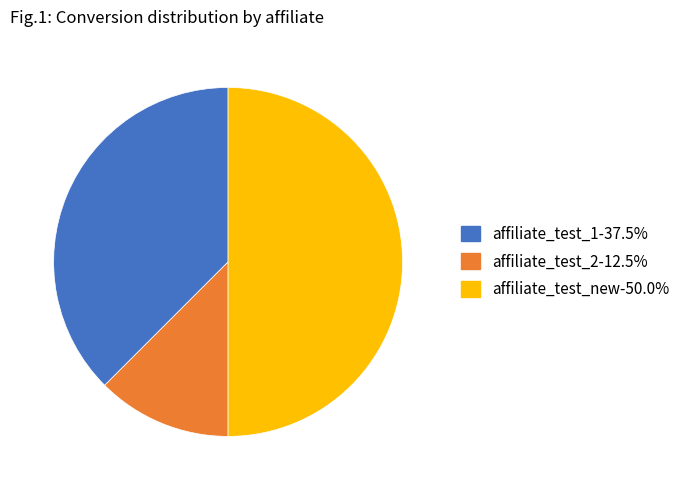

Does affiliate_test_1 account for over 50% of the chart?

No